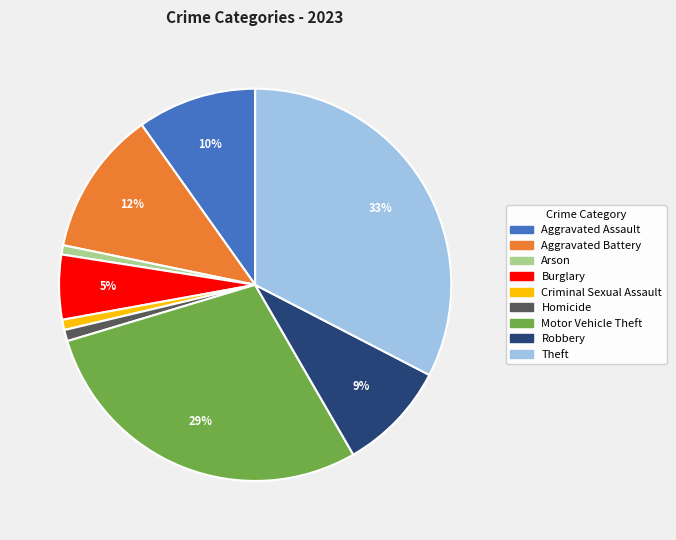

To the nearest percent, what is the difference between the largest and smallest slice percentages?

32%